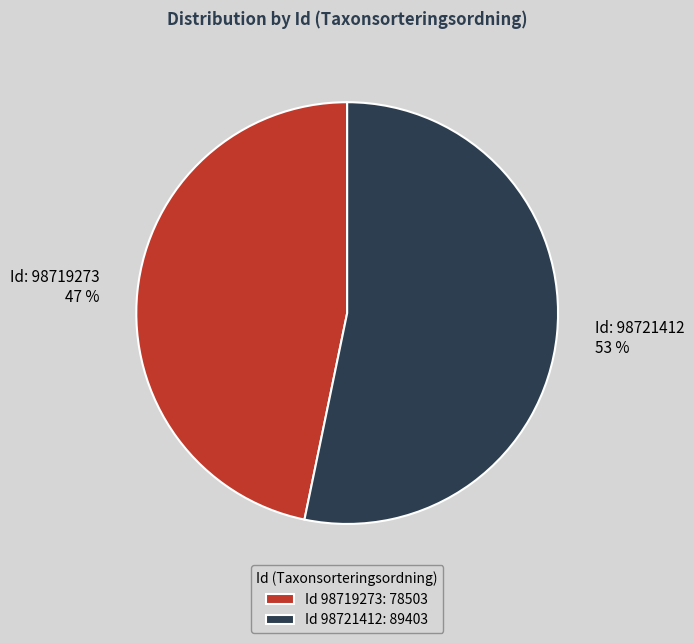

Is it true that Id 98719273: 78503 is 53% of the pie?

False